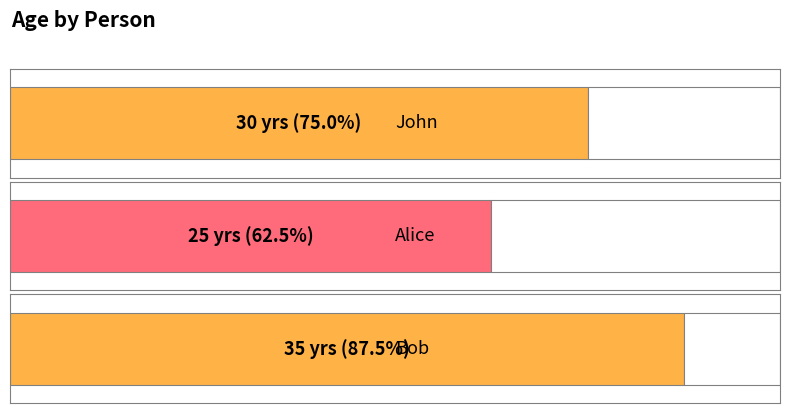

What is the smallest value displayed?

25